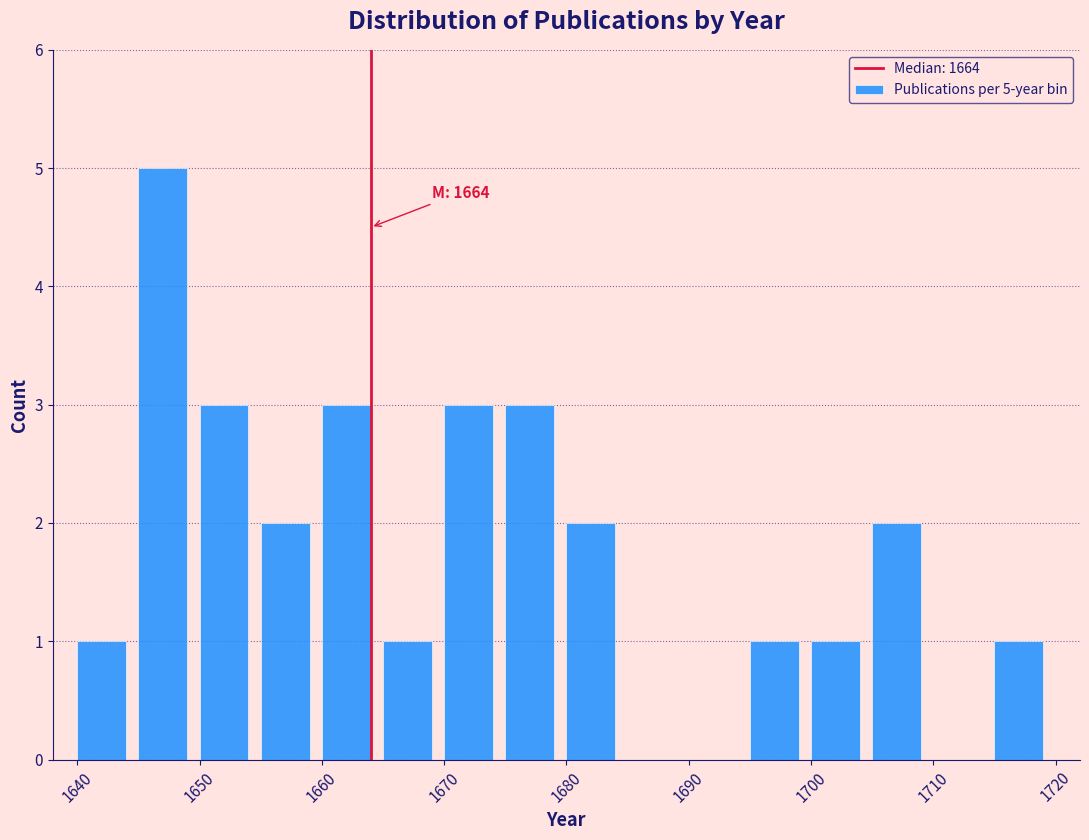

Over which range of the x-axis is the bar tallest?

1645 to 1650